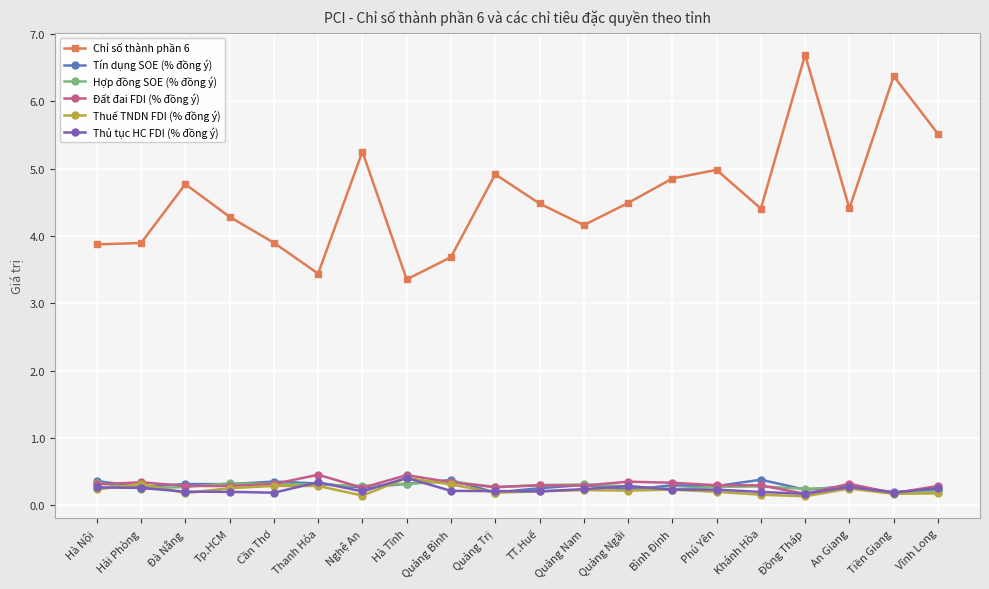

What is the greatest value displayed?

6.7